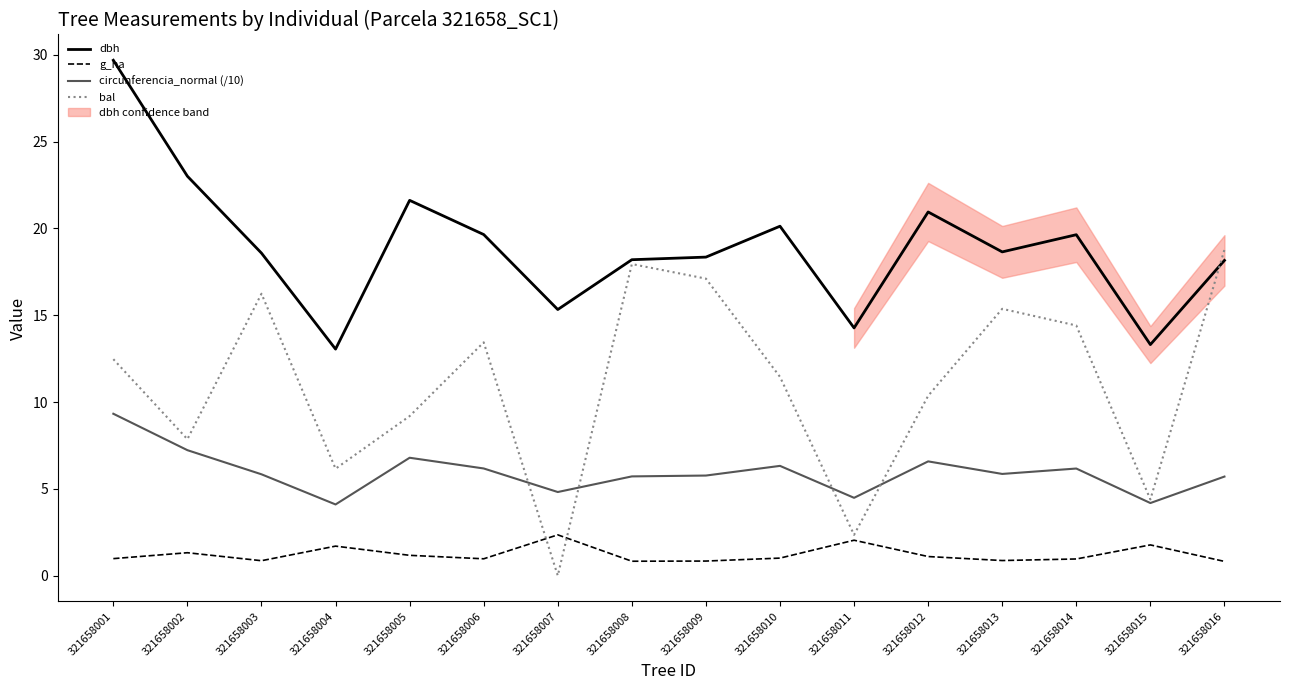

Reading left to right, what are all the values shown in this chart?

dbh: 321658001=29.7	321658002=23.0	321658003=18.6	321658004=13.1	321658005=21.6	321658006=19.6	321658007=15.3	321658008=18.2	321658009=18.4	321658010=20.1	321658011=14.3	321658012=20.9	321658013=18.6	321658014=19.6	321658015=13.3	321658016=18.2
g_ha: 321658001=1.0	321658002=1.3	321658003=0.9	321658004=1.7	321658005=1.2	321658006=1.0	321658007=2.4	321658008=0.8	321658009=0.8	321658010=1.0	321658011=2.0	321658012=1.1	321658013=0.9	321658014=1.0	321658015=1.8	321658016=0.8
circunferencia_normal (/10): 321658001=9.3	321658002=7.2	321658003=5.8	321658004=4.1	321658005=6.8	321658006=6.2	321658007=4.8	321658008=5.7	321658009=5.8	321658010=6.3	321658011=4.5	321658012=6.6	321658013=5.9	321658014=6.2	321658015=4.2	321658016=5.7
bal: 321658001=12.5	321658002=7.9	321658003=16.2	321658004=6.2	321658005=9.2	321658006=13.4	321658007=0.0	321658008=17.9	321658009=17.1	321658010=11.4	321658011=2.4	321658012=10.4	321658013=15.4	321658014=14.4	321658015=4.4	321658016=18.8